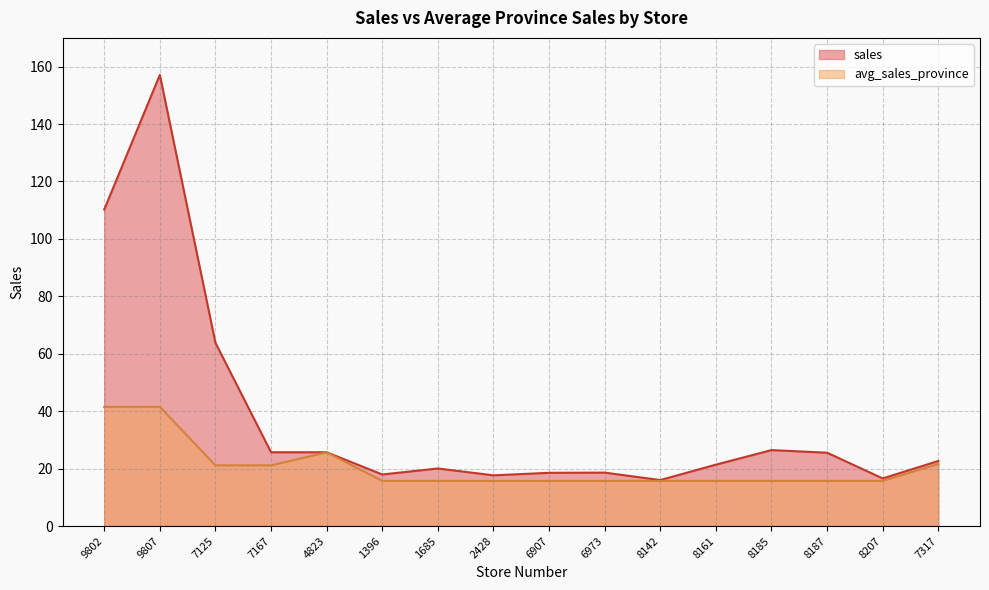

Reading left to right, list all the values displayed in this chart.

sales: 9802=110.2	9807=157.1	7125=63.8	7167=25.7	4823=25.7	1396=18.0	1685=20.1	2428=17.7	6907=18.5	6973=18.6	8142=16.0	8161=21.4	8185=26.5	8187=25.5	8207=16.6	7317=22.7
avg_sales_province: 9802=41.5	9807=41.5	7125=21.1	7167=21.1	4823=25.6	1396=15.7	1685=15.7	2428=15.7	6907=15.7	6973=15.7	8142=15.7	8161=15.7	8185=15.7	8187=15.7	8207=15.7	7317=21.6